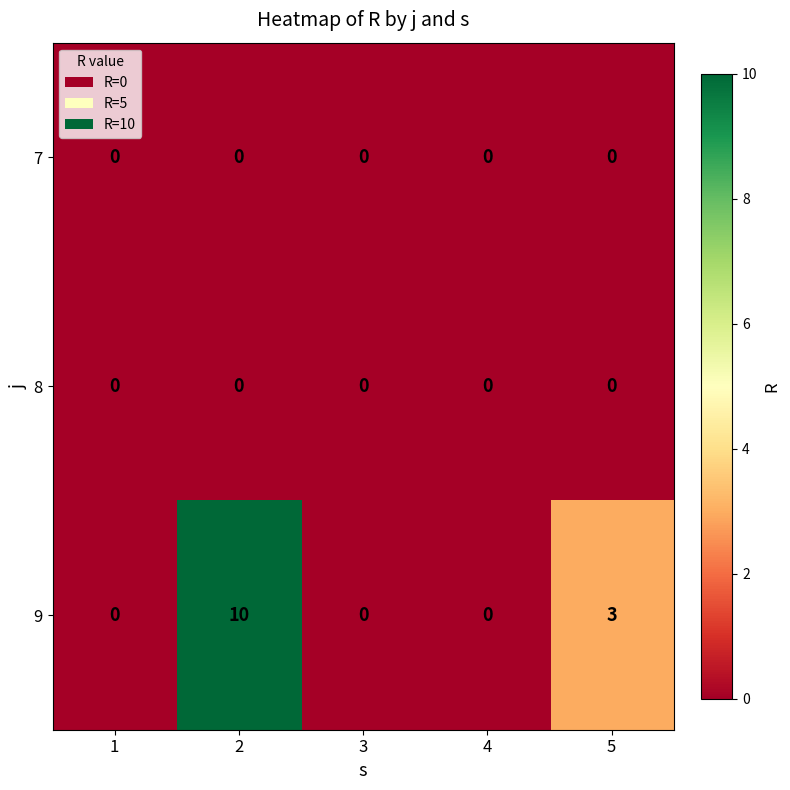

Between 3 and 5, which series saw the biggest shift?

9